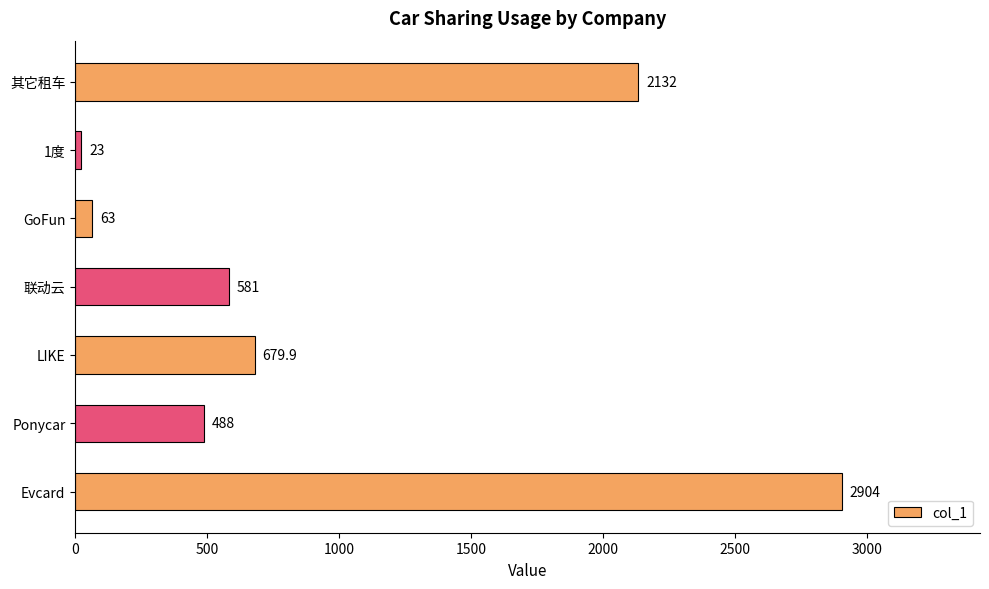

Rank the categories by value from lowest to highest.

1度, GoFun, Ponycar, 联动云, LIKE, 其它租车, Evcard